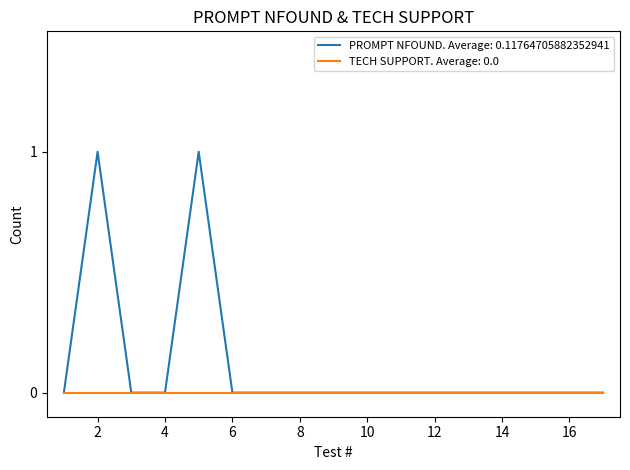

List the series in order of their peak value, highest first.

PROMPT NFOUND. Average: 0.11764705882352941, TECH SUPPORT. Average: 0.0